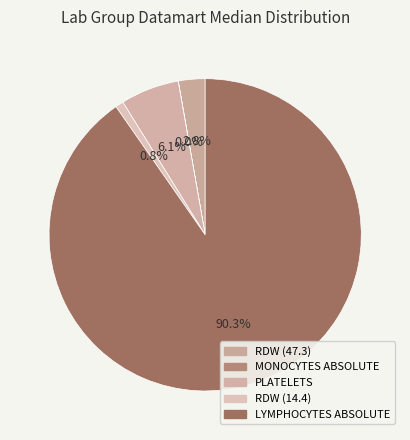

To the nearest percent, what is the combined percentage of LYMPHOCYTES ABSOLUTE and PLATELETS?

96%